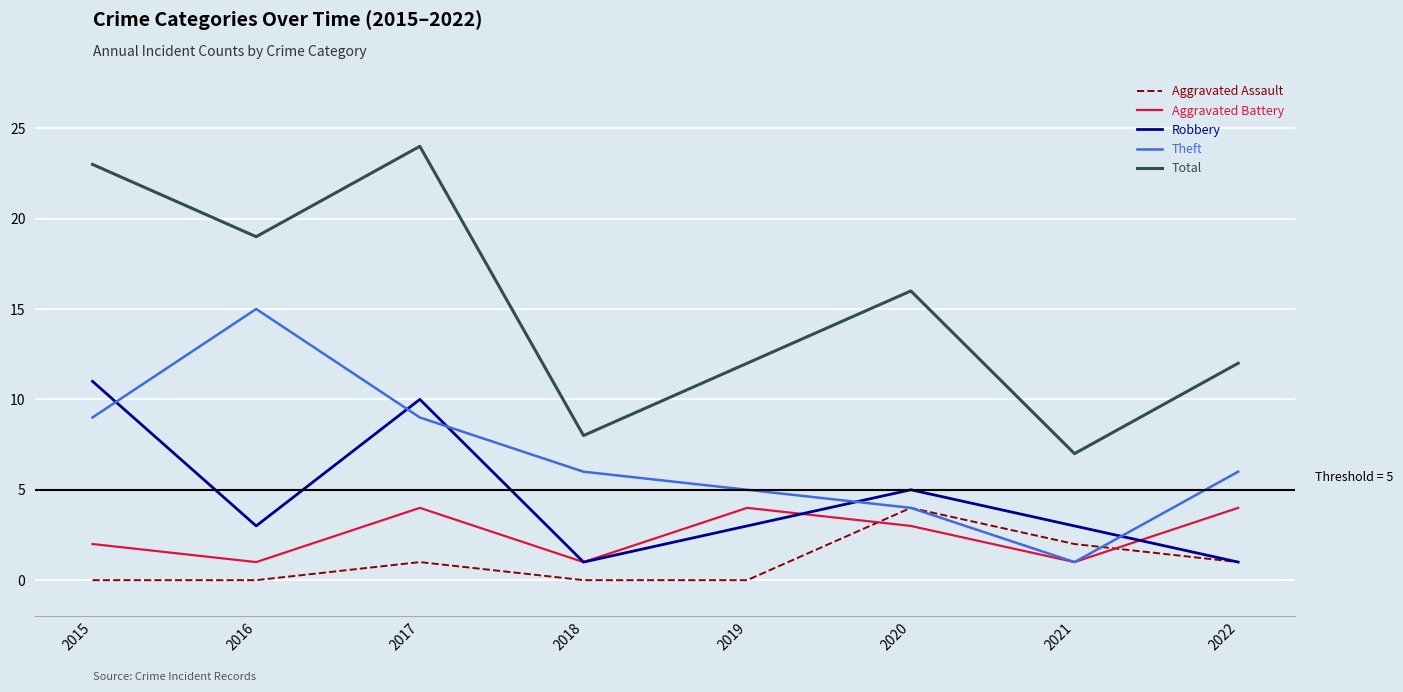

At which category is the sum across all series the highest?

2017